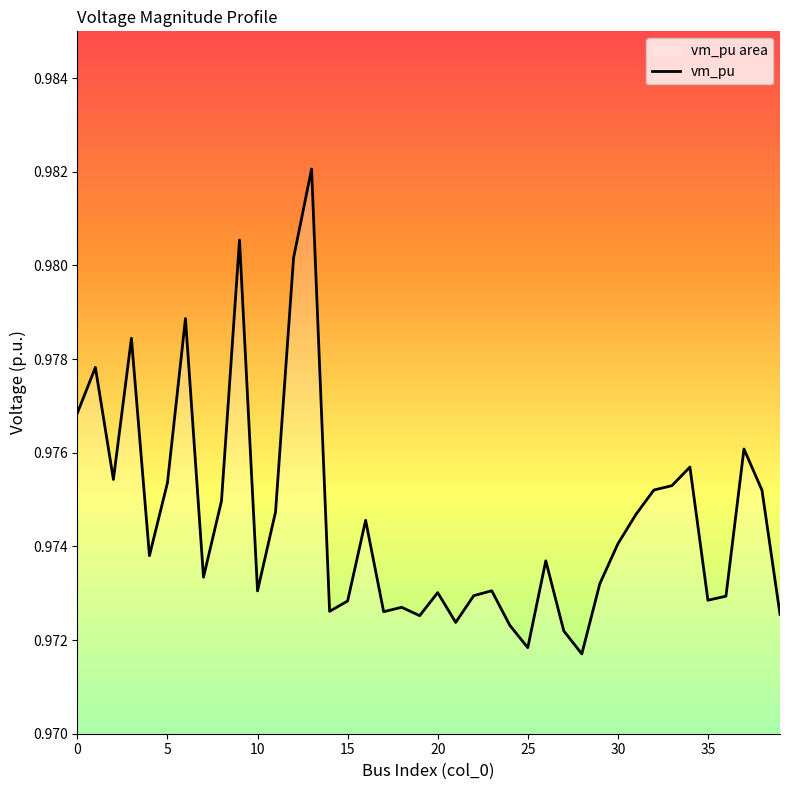

Between 36 and 18, which is larger?

36